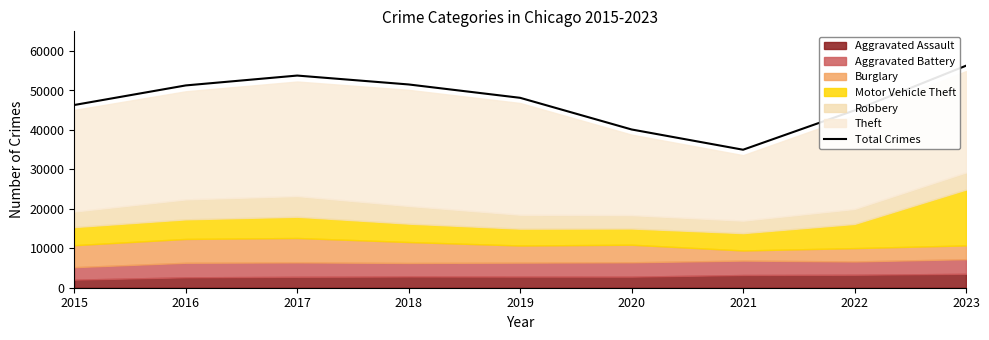

What is the minimum value shown in the chart?

34984